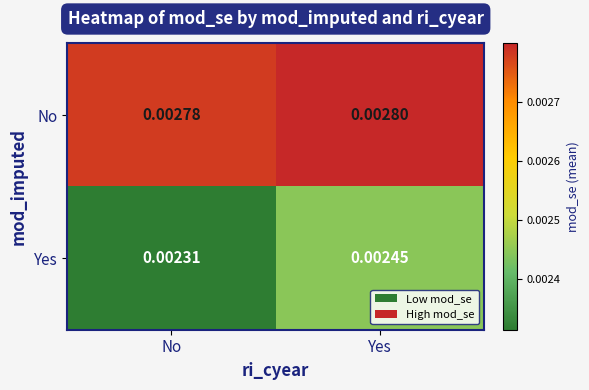

Between No and Yes, which series saw the biggest shift?

Yes